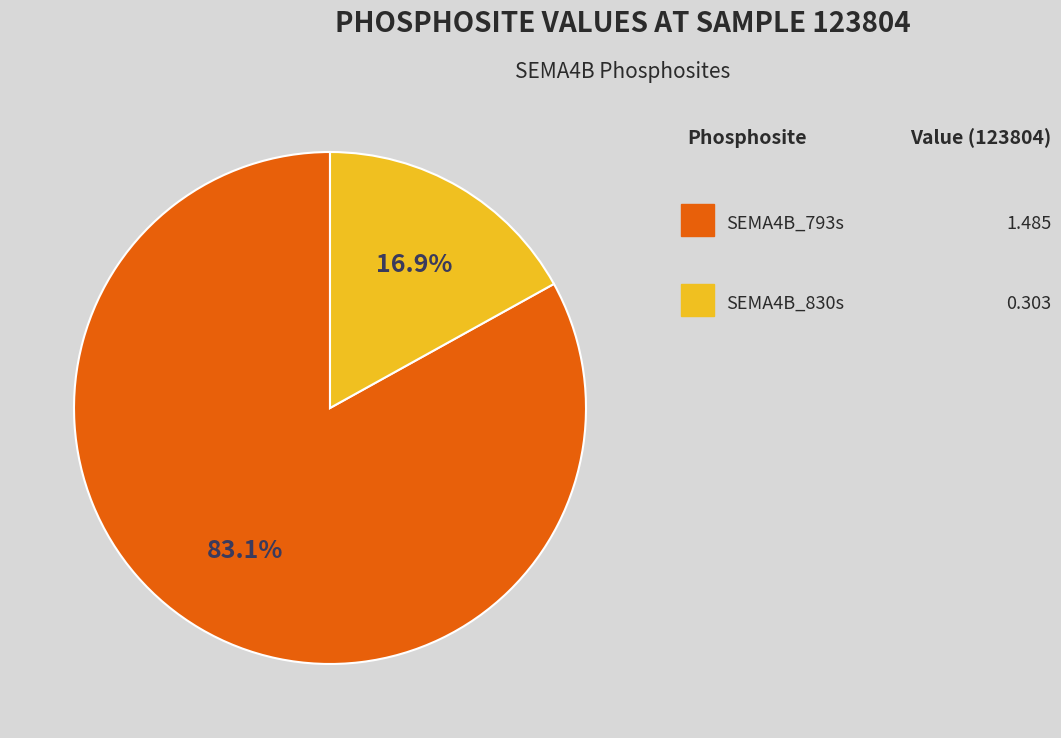

Is there any slice that represents more than half of the pie?

Yes